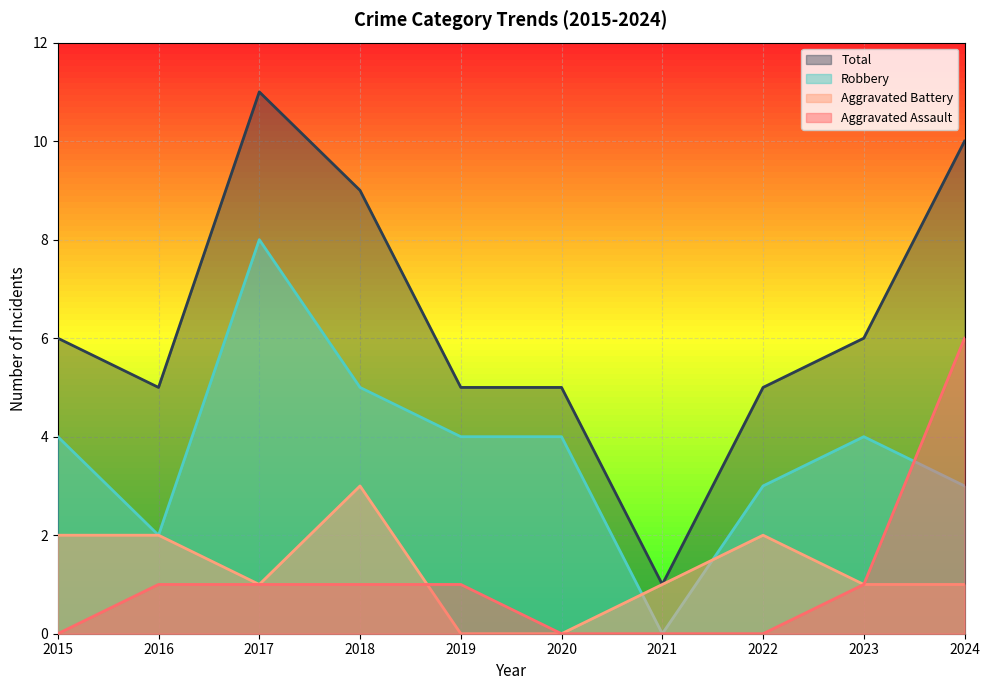

True or false: Aggravated Battery and Total intersect in this chart.

False